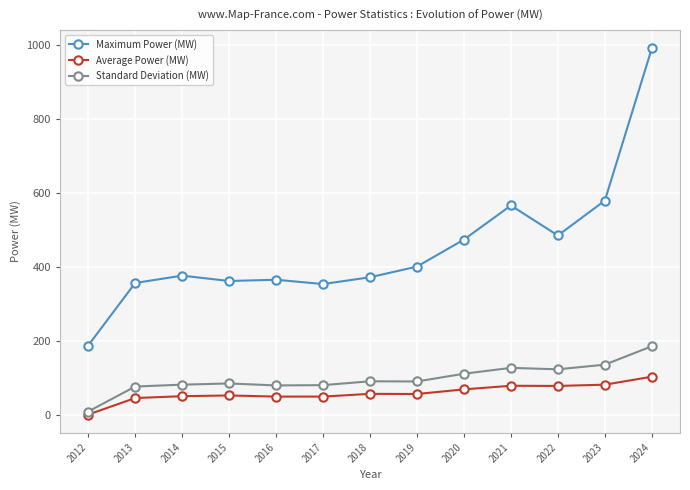

Which series has the largest total across all categories?

Maximum Power (MW)